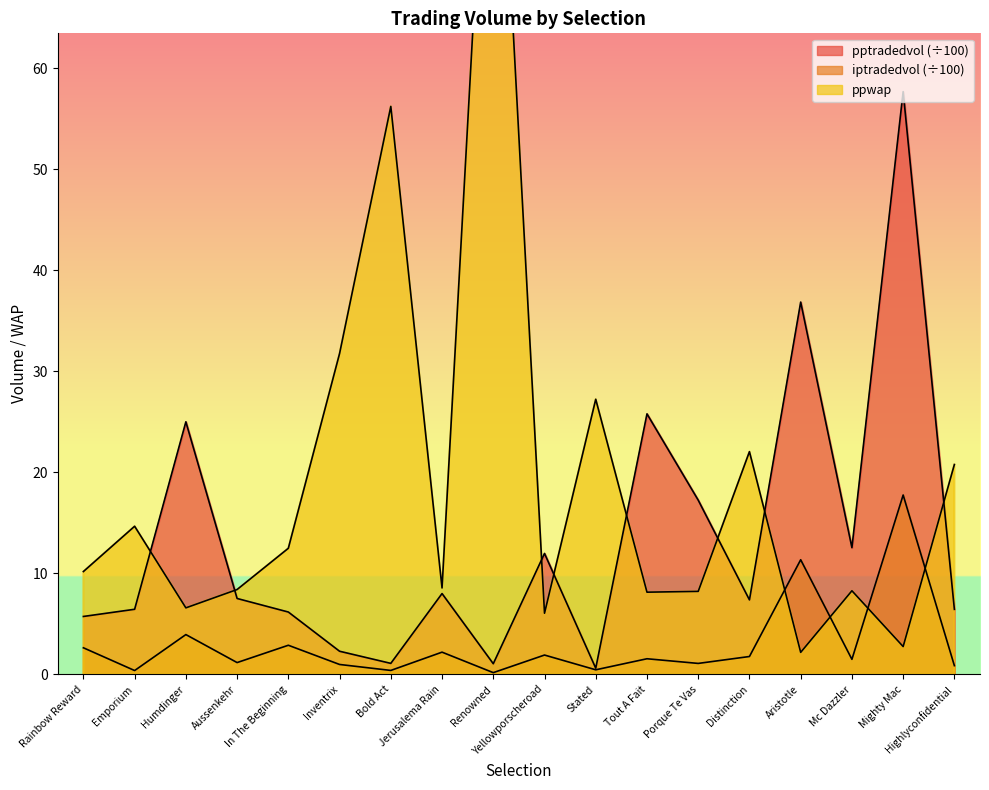

What is the minimum value shown in the chart?

0.2